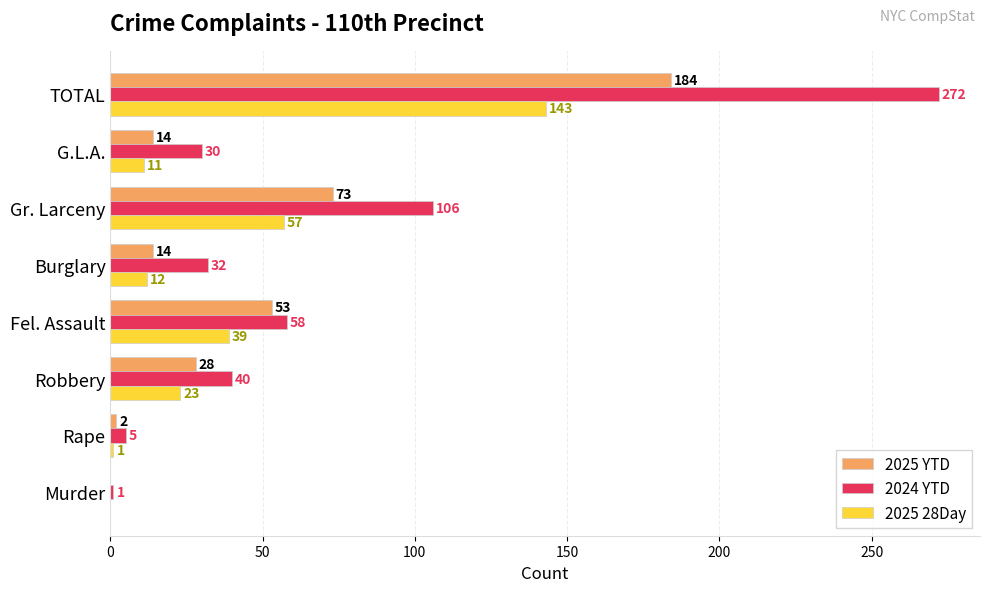

The value of 2024 YTD at Burglary is 17. True or false?

False